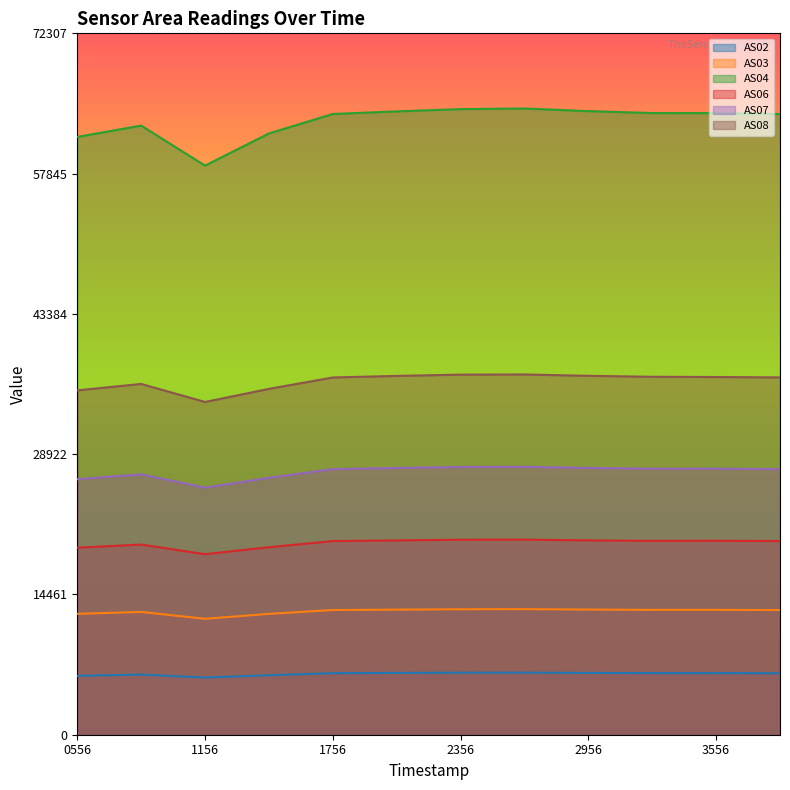

Which has a higher value, 1698803856 or 1698802356?

1698802356